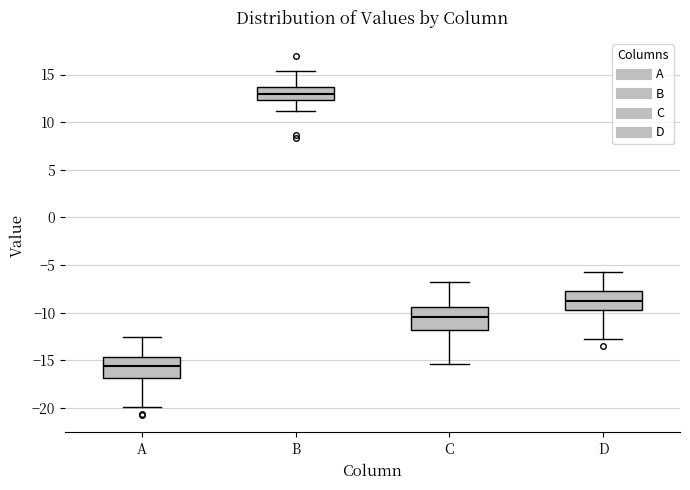

Where is the upper edge of the box for A on the y-axis? The values are not printed on the chart, so give them approximately, as read against the axis.

-14.5